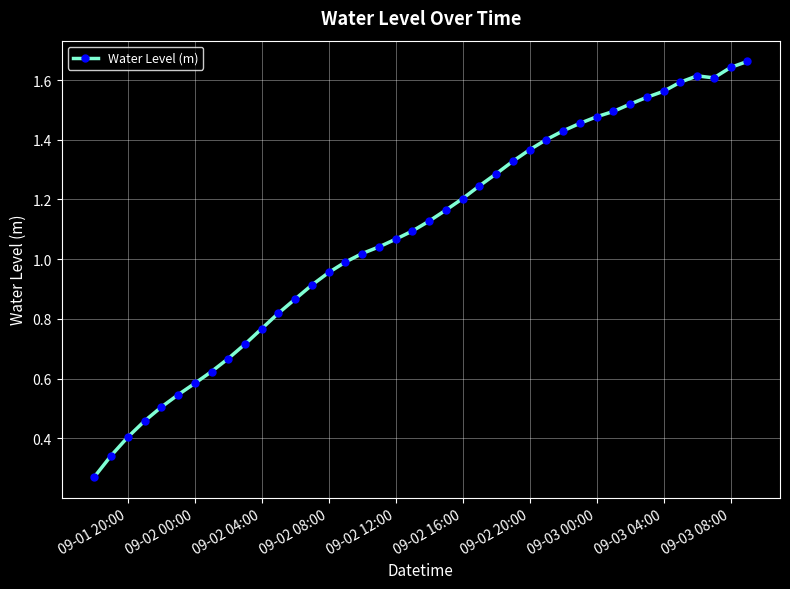

What is the sum of all values?

43.4